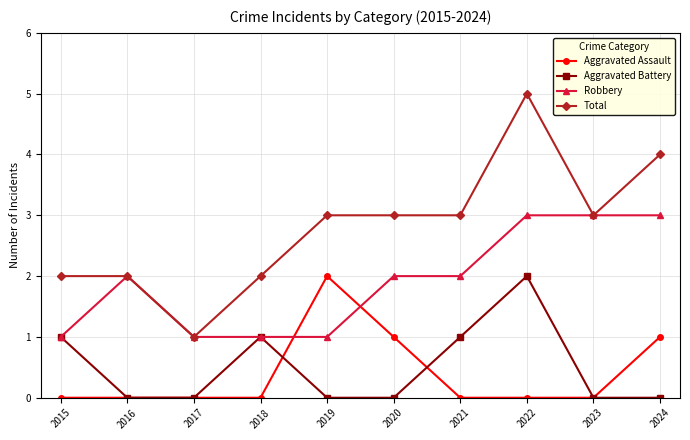

At which category is the sum across all series the highest?

2022